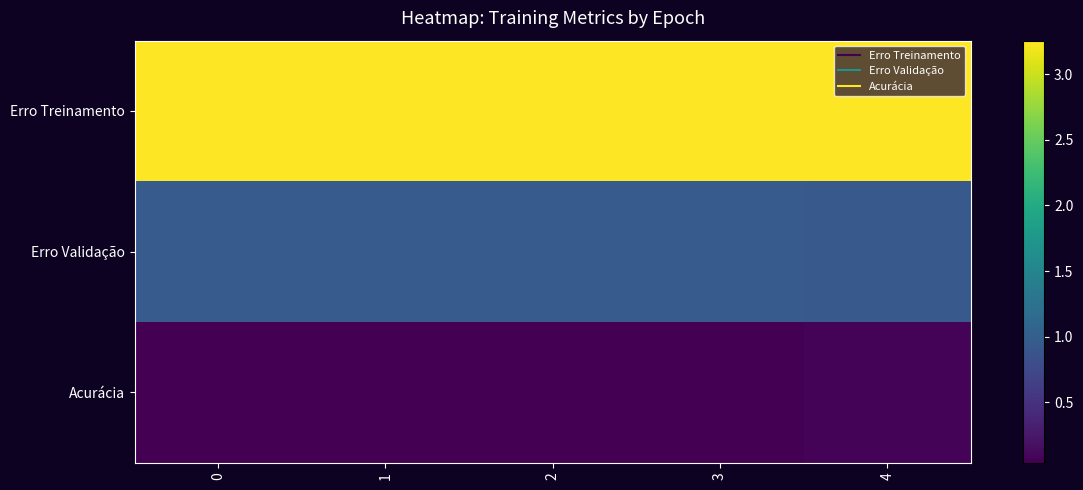

Reading left to right, list all the values displayed in this chart.

Erro Treinamento: 0=3.3	1=3.3	2=3.3	3=3.3	4=3.3
Erro Validação: 0=1.0	1=1.0	2=1.0	3=1.0	4=0.9
Acurácia: 0=0.0	1=0.0	2=0.0	3=0.0	4=0.1